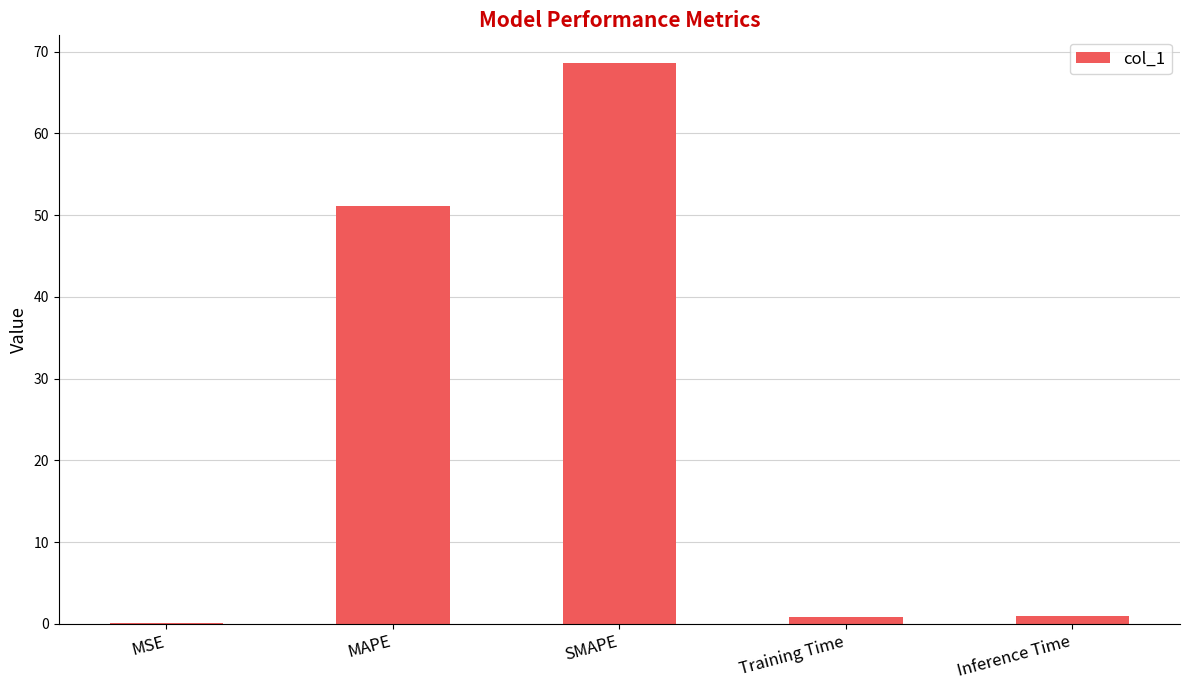

Read the value at MSE.

0.1